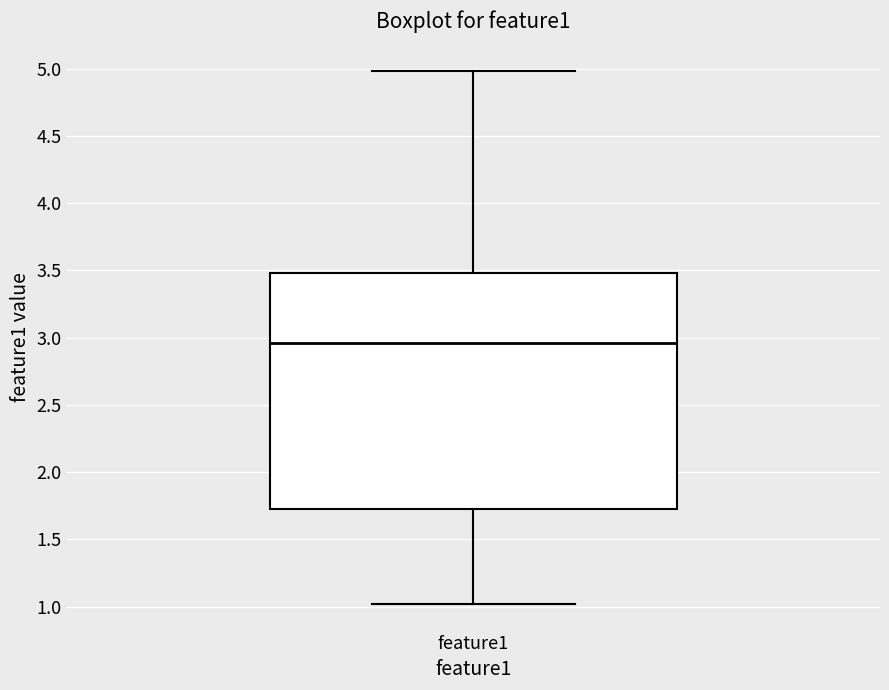

Where is the lower edge of the box for feature1 on the y-axis? The values are not printed on the chart, so give them approximately, as read against the axis.

1.75